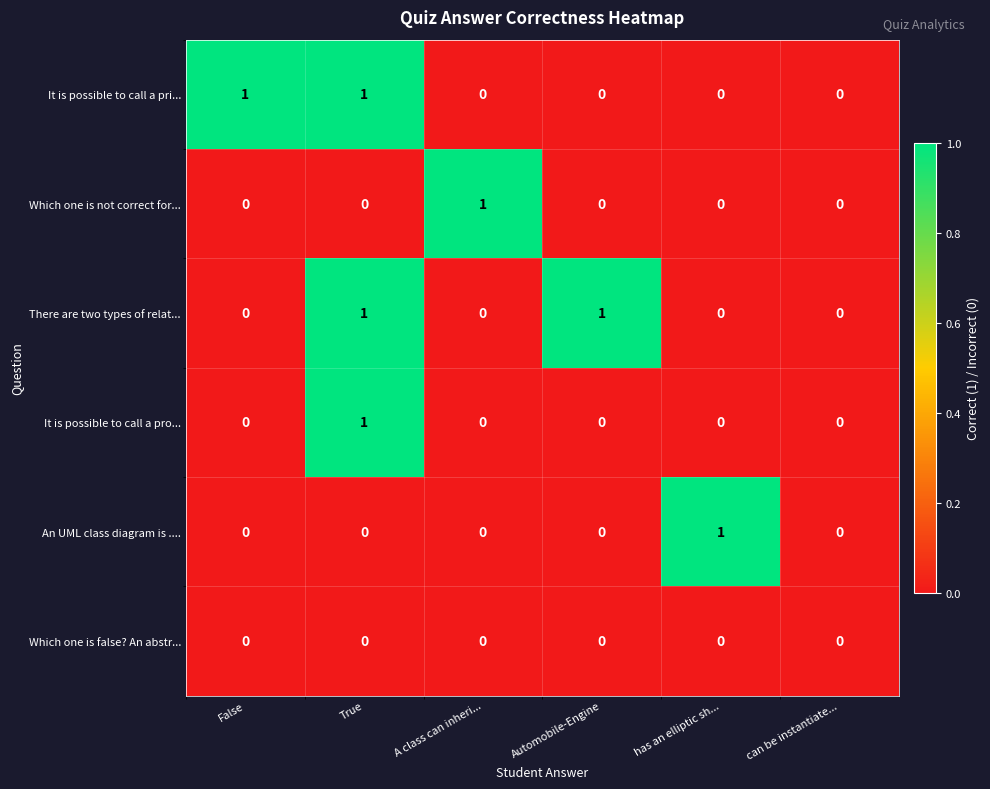

What is the total value across all series at Automobile-Engine?

1